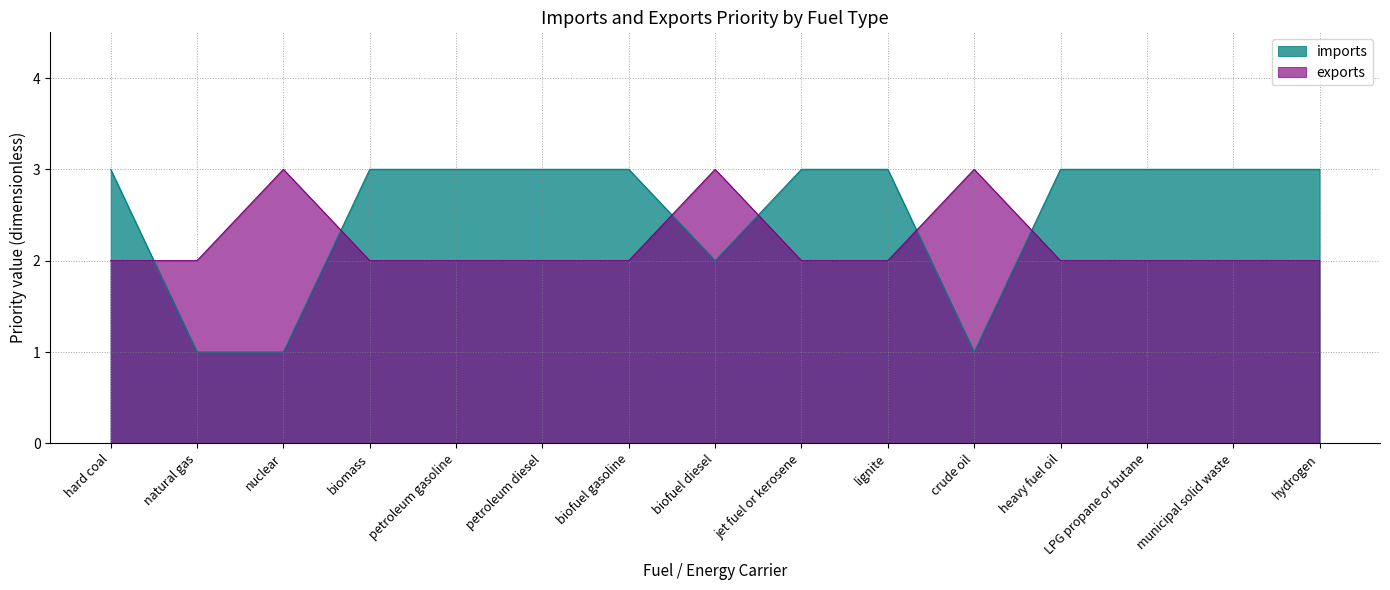

Reading left to right, what are all the values shown in this chart?

imports: hard coal=3	natural gas=1	nuclear=1	biomass=3	petroleum gasoline=3	petroleum diesel=3	biofuel gasoline=3	biofuel diesel=2	jet fuel or kerosene=3	lignite=3	crude oil=1	heavy fuel oil=3	LPG propane or butane=3	municipal solid waste=3	hydrogen=3
exports: hard coal=2	natural gas=2	nuclear=3	biomass=2	petroleum gasoline=2	petroleum diesel=2	biofuel gasoline=2	biofuel diesel=3	jet fuel or kerosene=2	lignite=2	crude oil=3	heavy fuel oil=2	LPG propane or butane=2	municipal solid waste=2	hydrogen=2